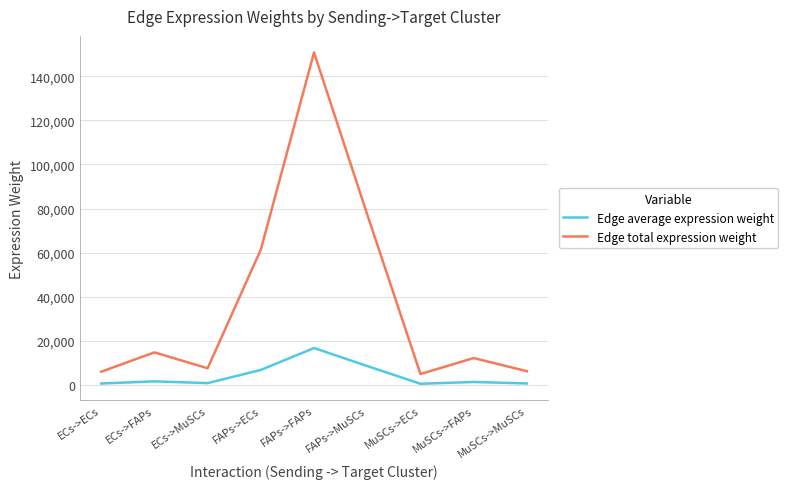

What is the total value across all series at ECs->ECs?

6685.1